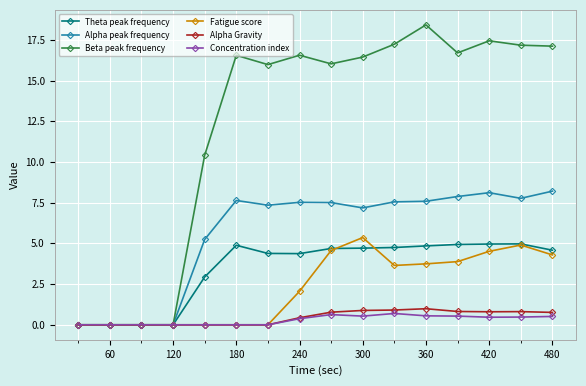

How many values in the Alpha peak frequency series are below 7?

5